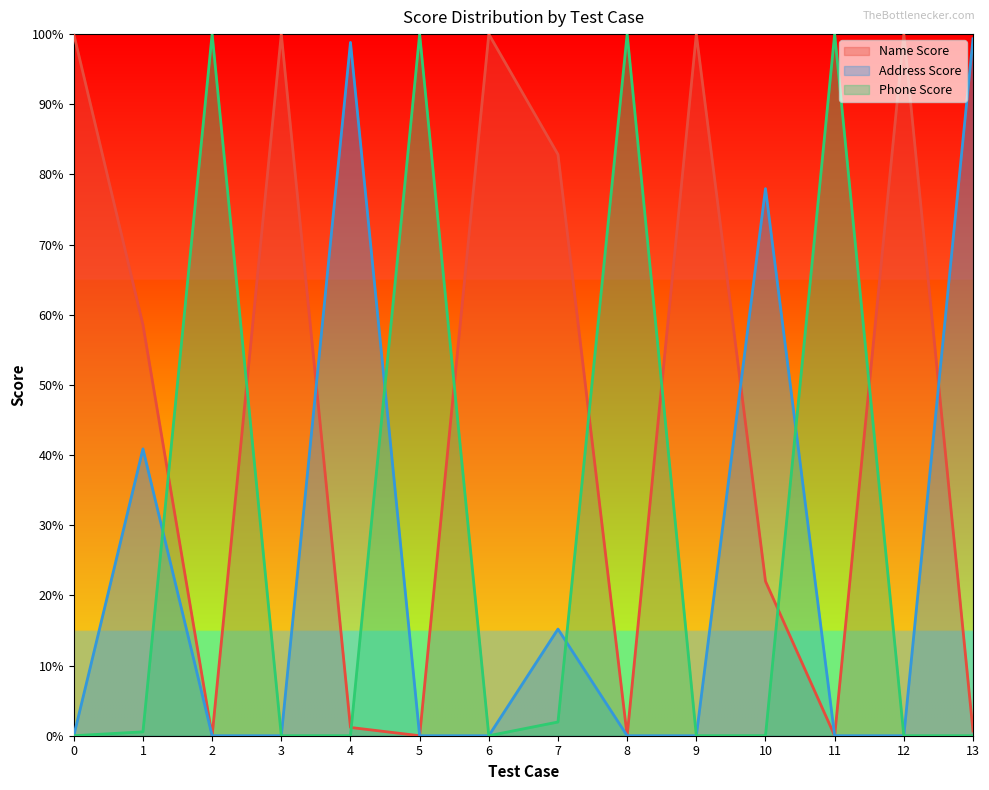

What are all the series names shown in the legend?

Name Score, Address Score, Phone Score